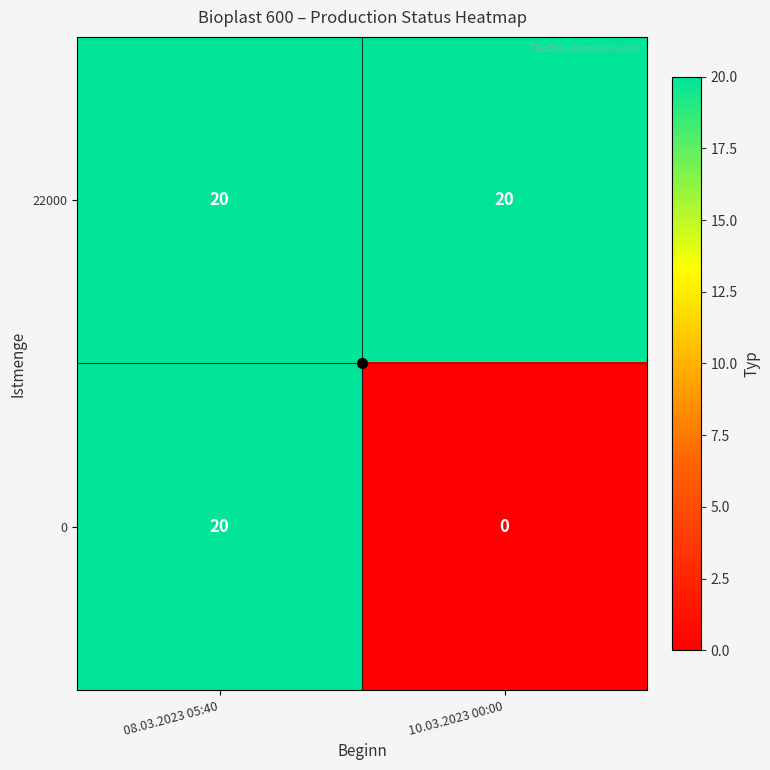

What is the sum of all 0 values?

20